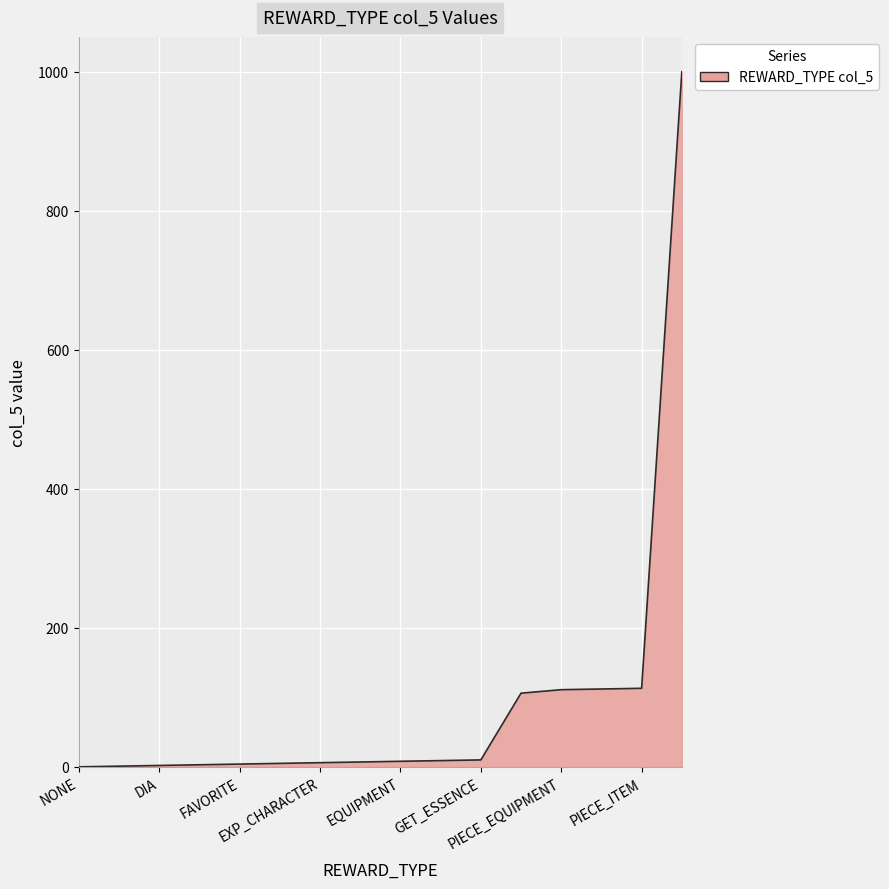

Does the chart display data point markers on the line(s)?

No